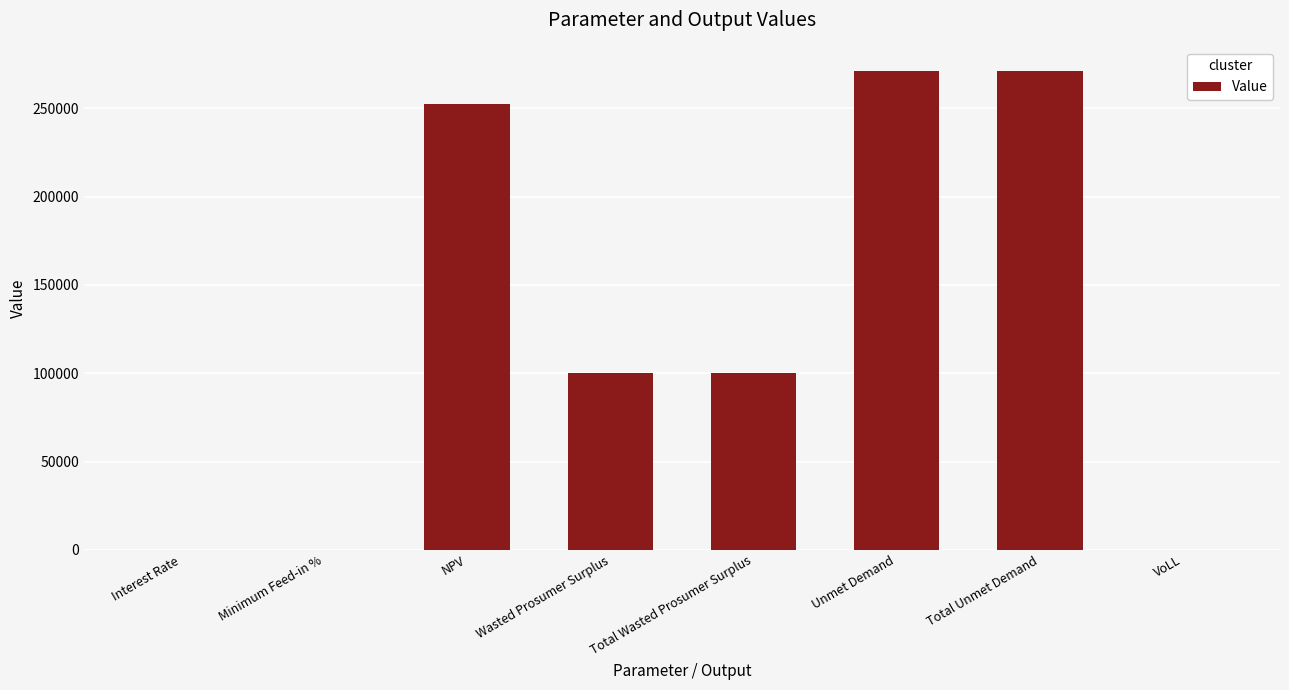

Which has a higher value, Total Wasted Prosumer Surplus or Total Unmet Demand?

Total Unmet Demand